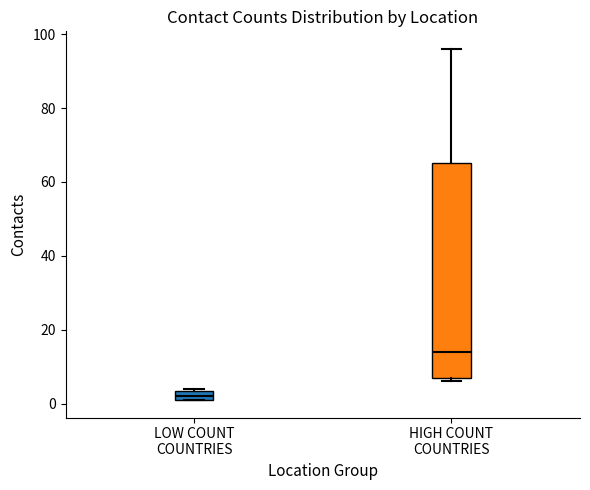

Comparing the boxes themselves (not the whiskers), which one is the tallest?

HIGH COUNT COUNTRIES